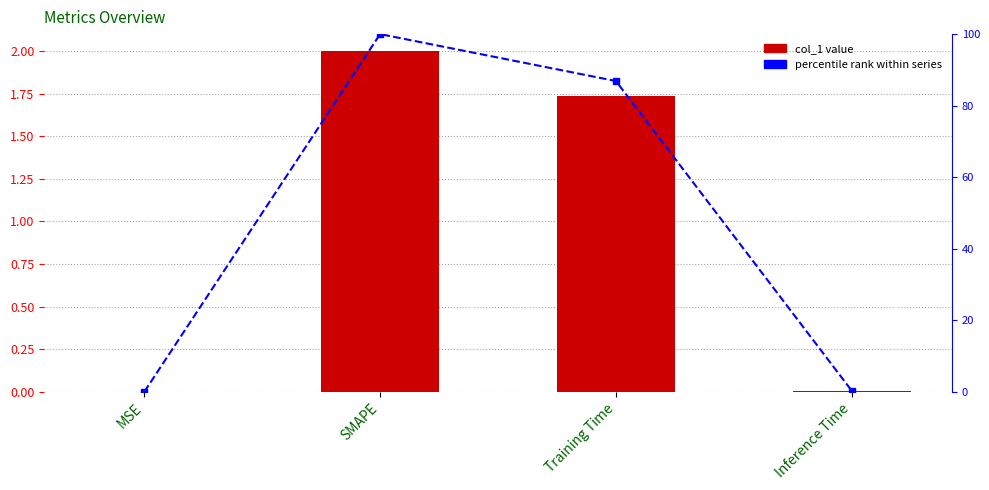

What are all the series names shown in the legend?

col_1, percentile rank